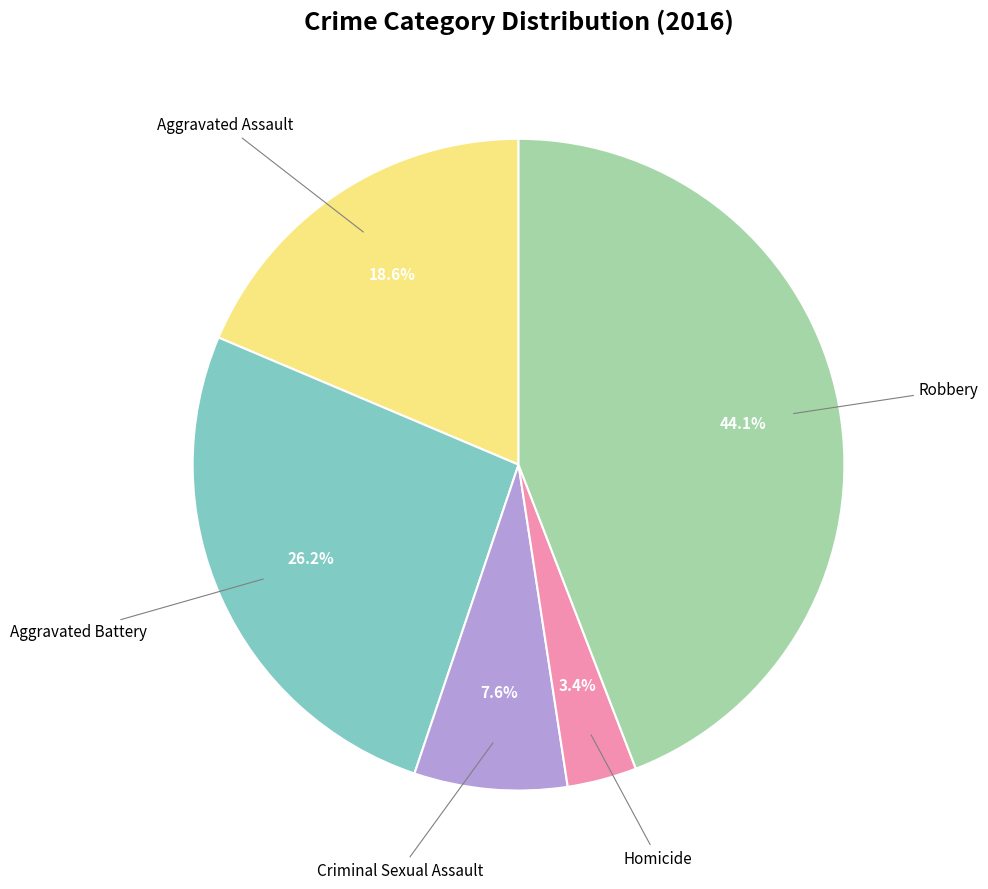

Is there a majority slice in this chart?

No